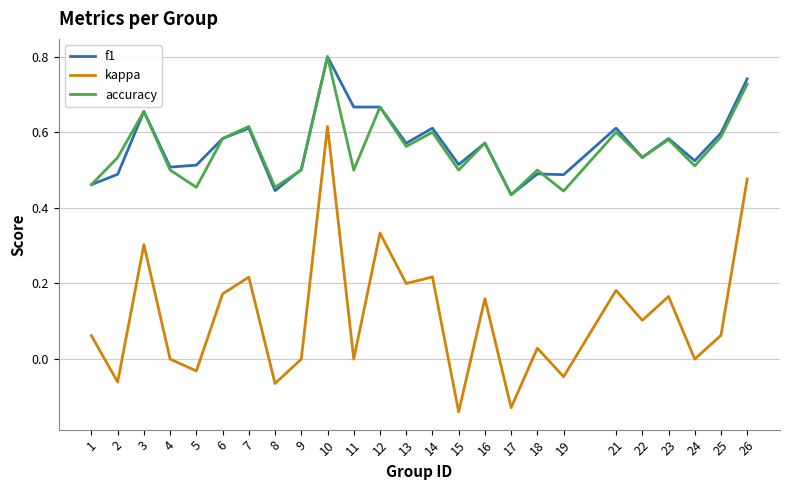

What is the maximum value for f1?

0.8